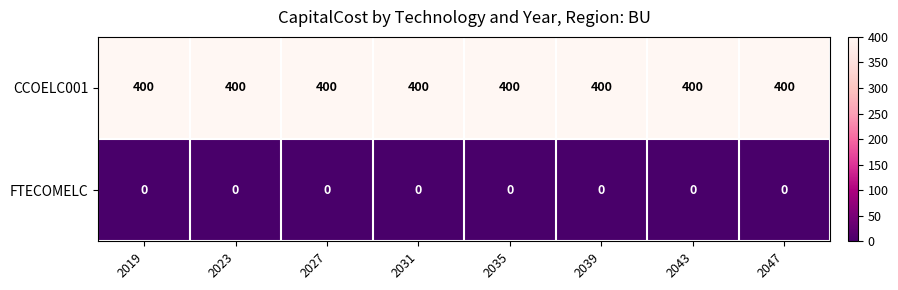

Read the CCOELC001 value at 2019.

400